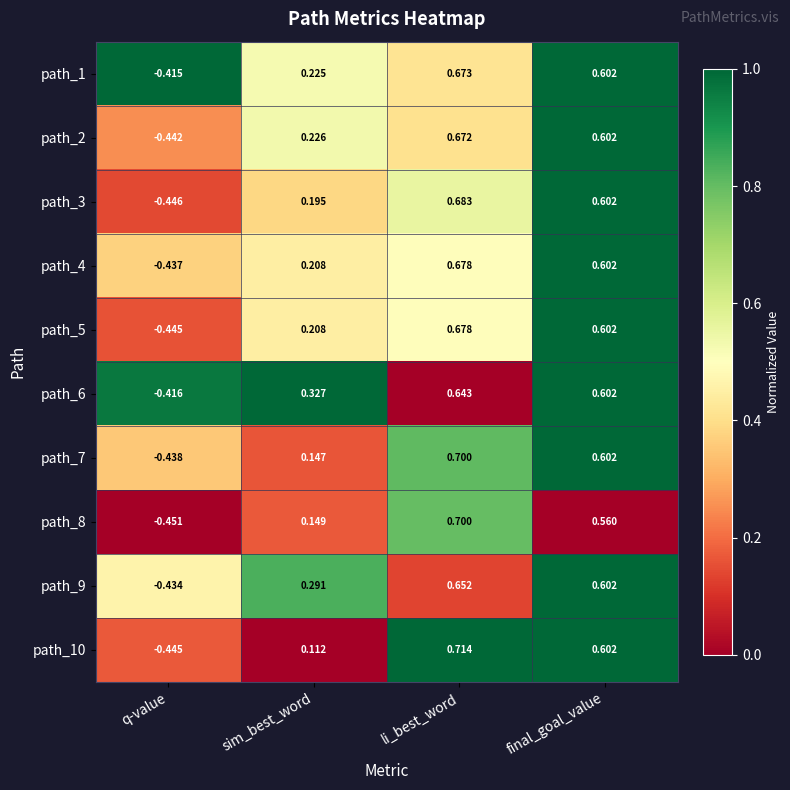

Which category has the highest value across all series?

li_best_word